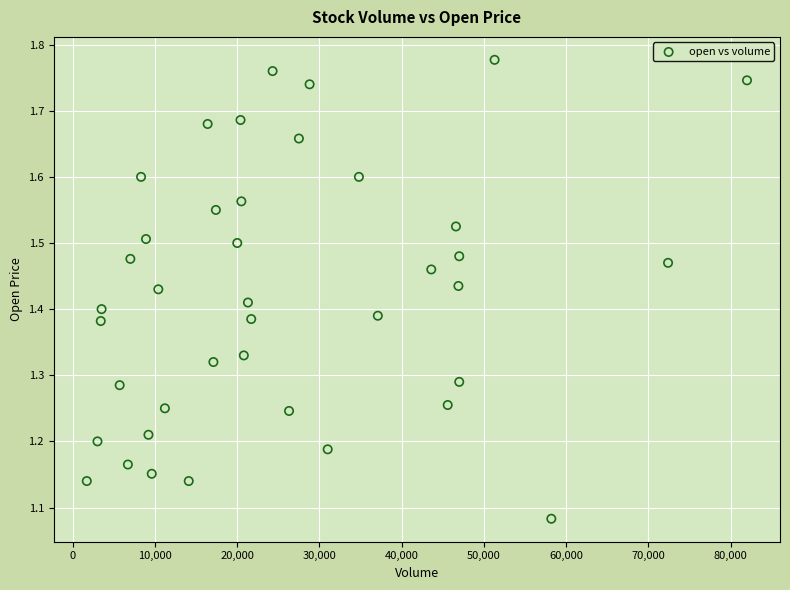

What is the range of X values (max minus min)?

80300.0